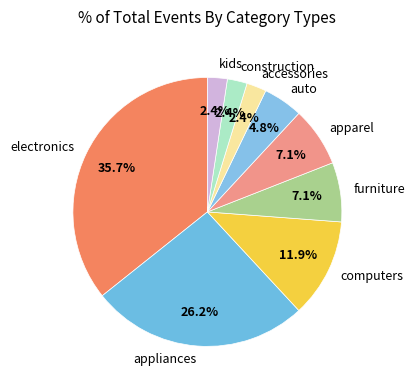

Does accessories account for over 50% of the chart?

No